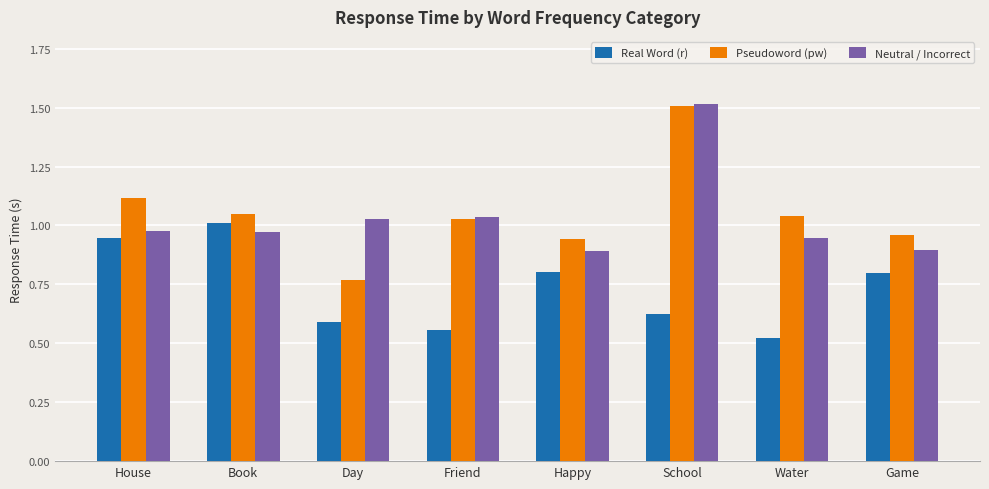

What position from the right is Game?

1